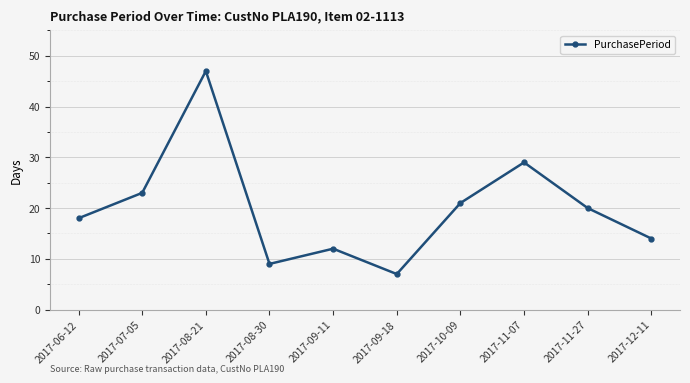

How many data points are less than 20?

5